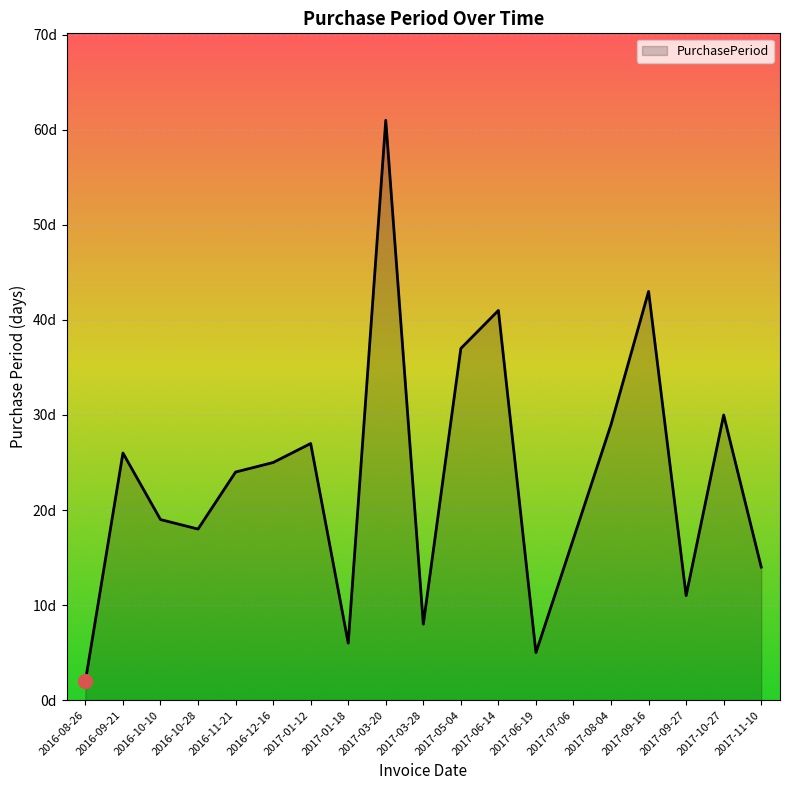

True or false: the data has more than 2 interior local peaks.

True